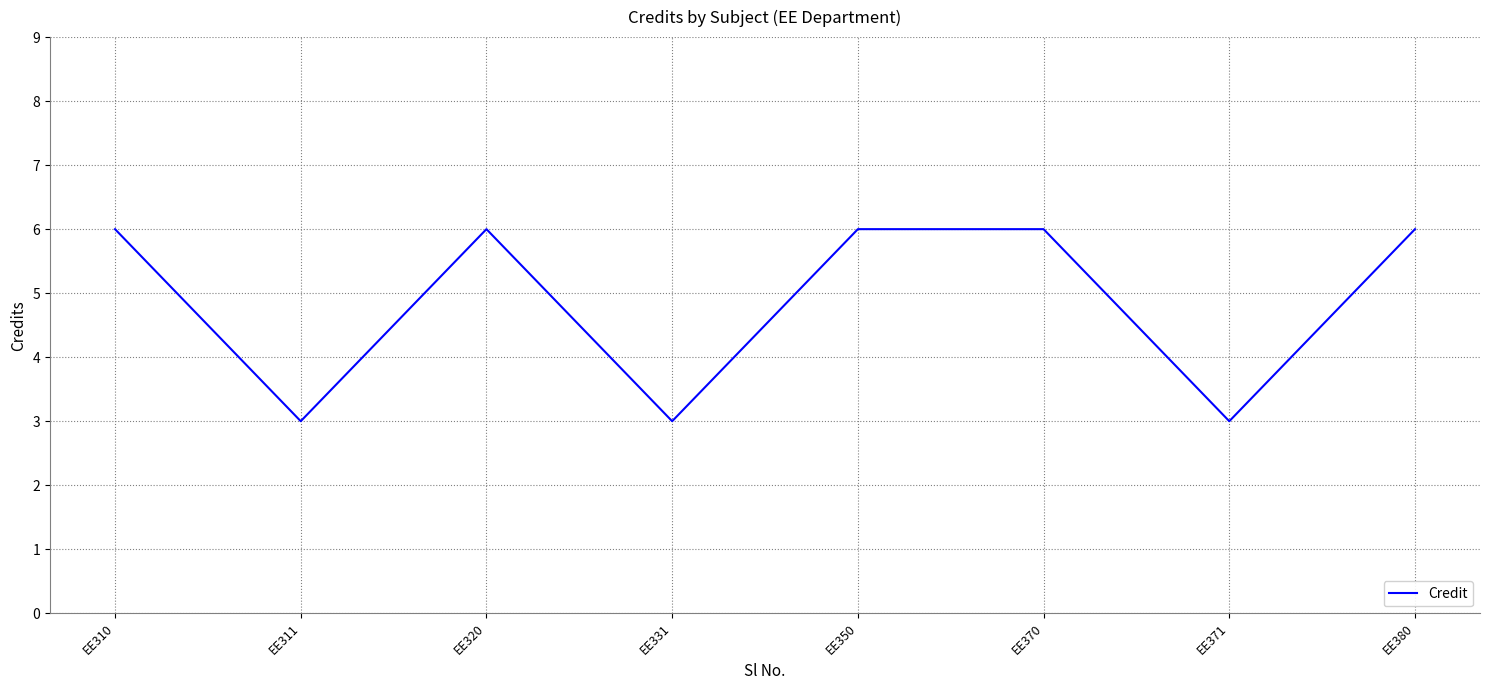

What is the sum of the values at EE371 and EE370?

9